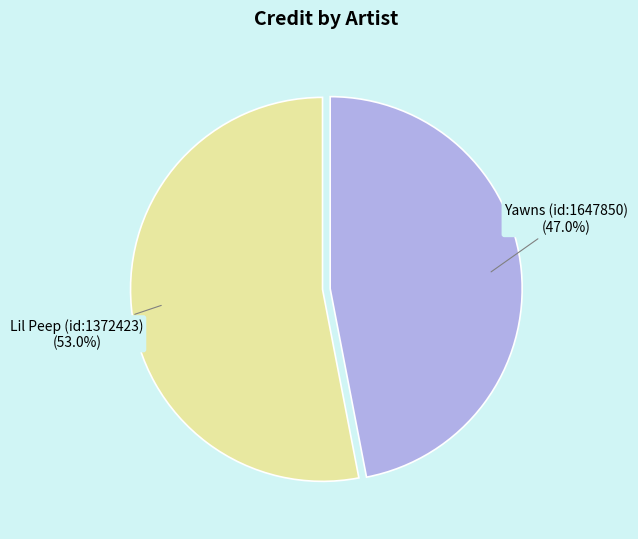

Is there any slice that represents more than half of the pie?

Yes